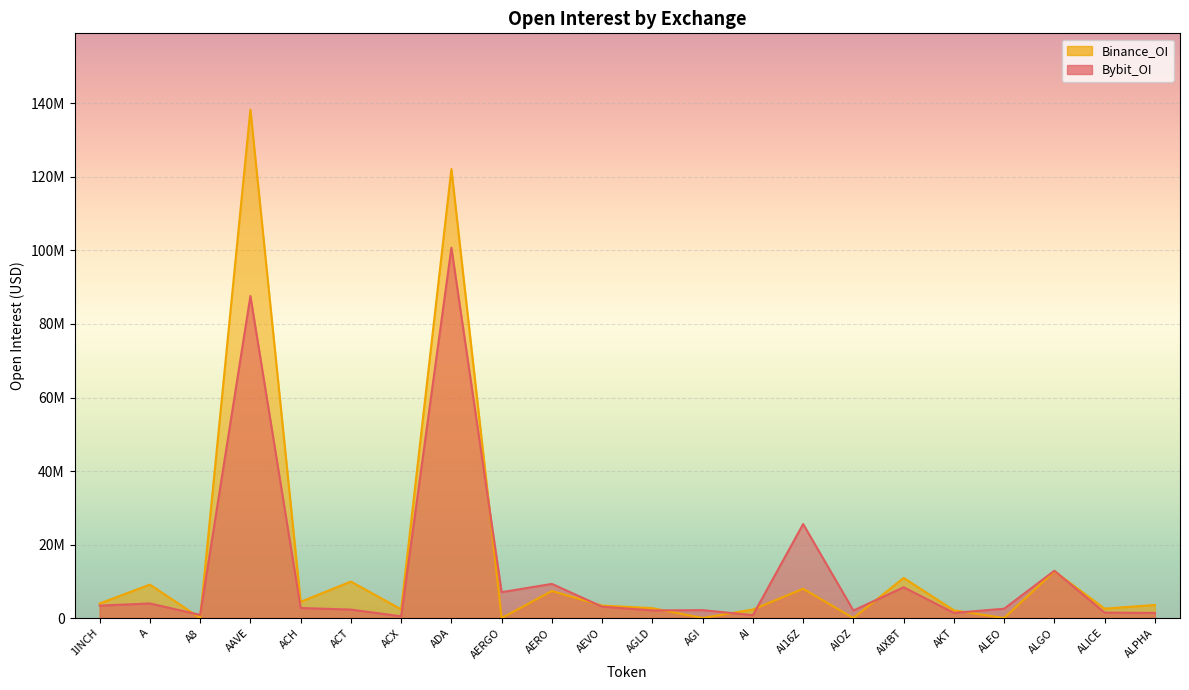

Reading right to left, what are all the values shown in this chart?

Bybit_OI: ALPHA=1376894	ALICE=1465893	ALGO=12863625	ALEO=2534082	AKT=1393751	AIXBT=8372390	AIOZ=2043059	AI16Z=25573458	AI=778596	AGI=2146005	AGLD=2065053	AEVO=3077681	AERO=9283943	AERGO=7031104	ADA=100757066	ACX=468087	ACT=2293715	ACH=2733845	AAVE=87605600	A8=852700	A=3962836	1INCH=3370952
Binance_OI: ALPHA=3549306	ALICE=2549633	ALGO=12725709	ALEO=0	AKT=2098738	AIXBT=10903844	AIOZ=0	AI16Z=7950161	AI=2319861	AGI=0	AGLD=2680777	AEVO=3388089	AERO=7349504	AERGO=0	ADA=122160224	ACX=2362714	ACT=9916462	ACH=4417169	AAVE=138337368	A8=0	A=9081436	1INCH=3953601